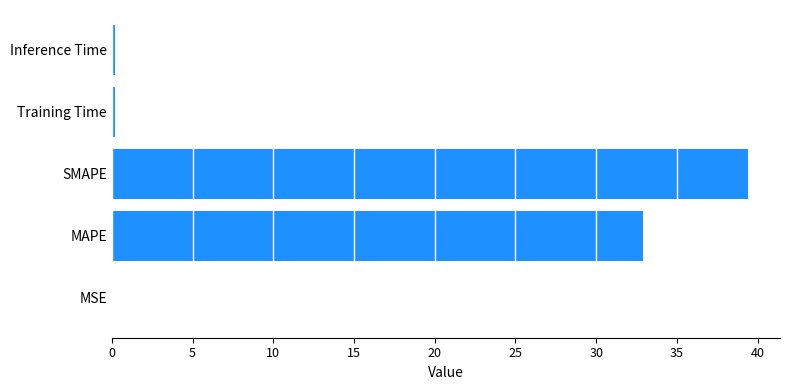

Count the number of data series in this chart.

1